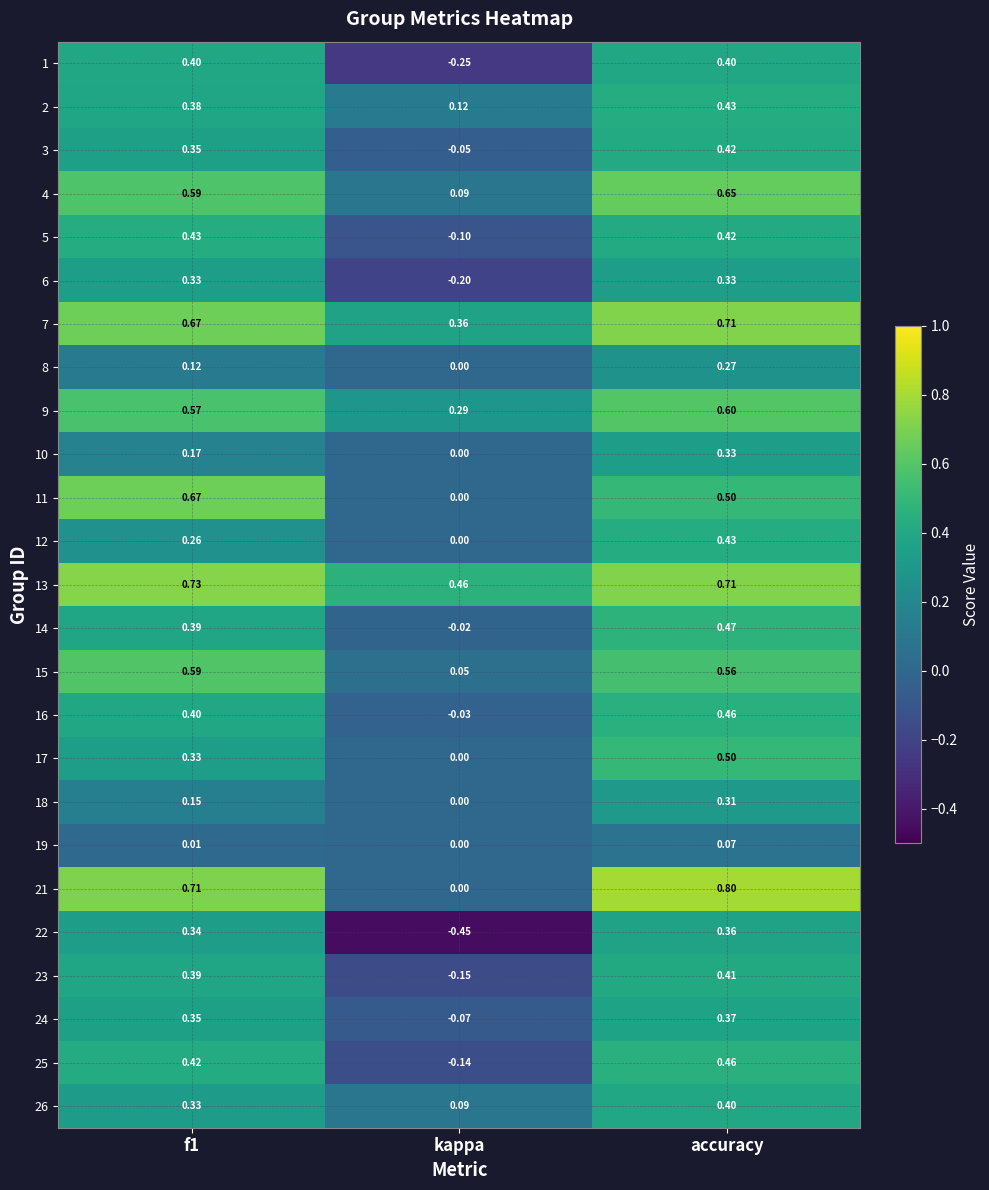

At which category is the sum across all series the highest?

accuracy